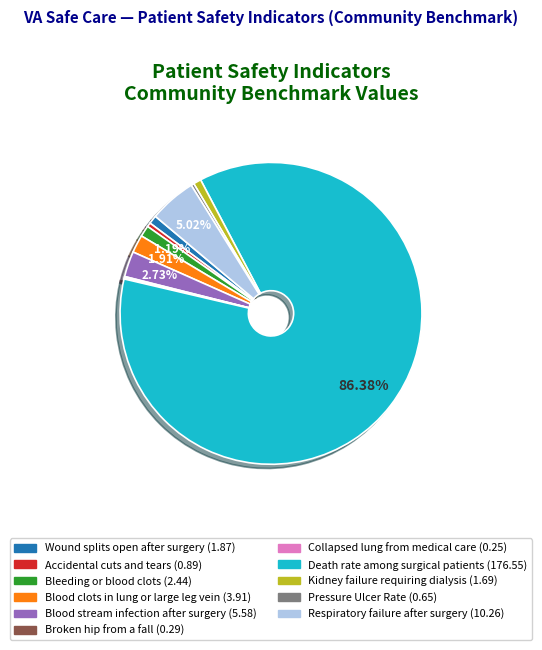

Does Death rate among surgical patients account for over 50% of the chart?

Yes